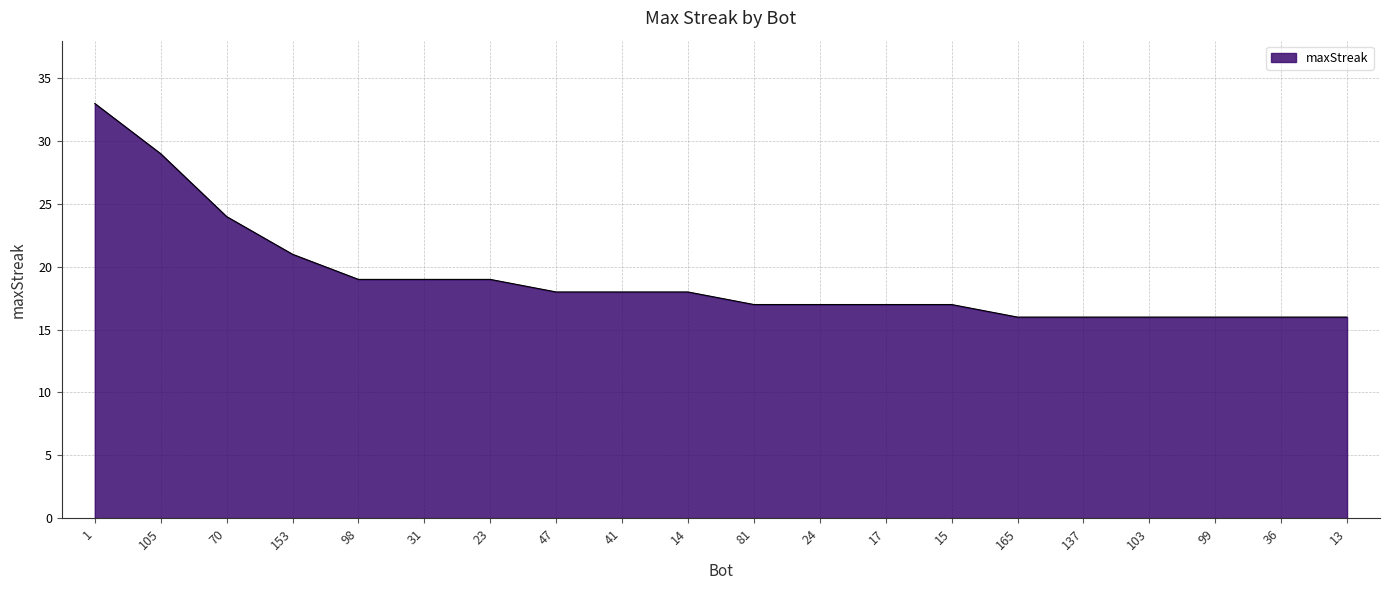

What is the smallest value displayed?

16